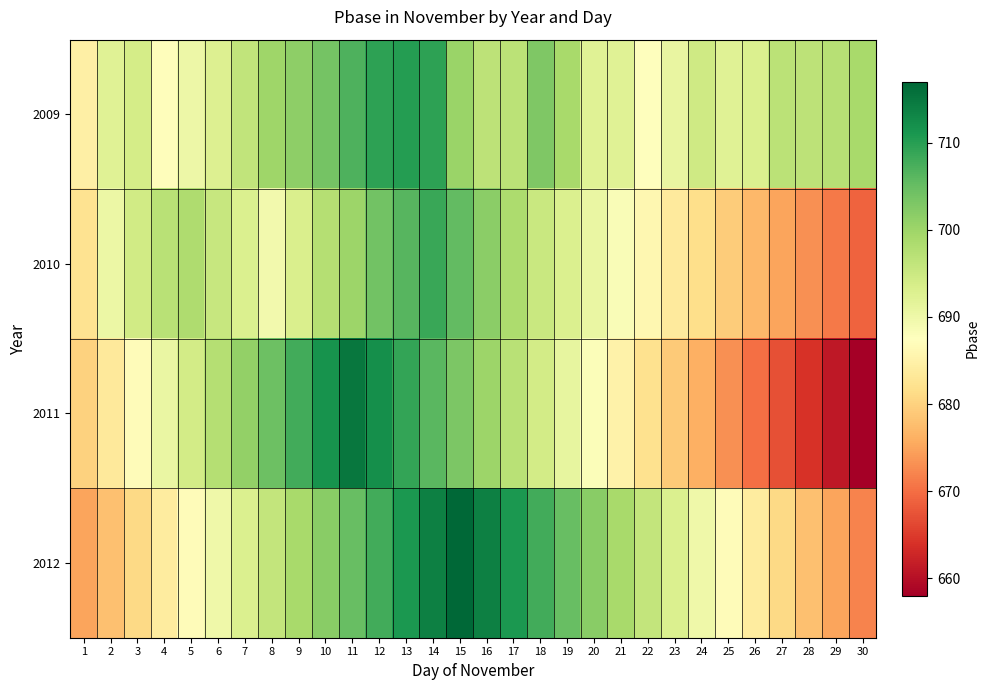

What is the smallest value displayed?

658.0